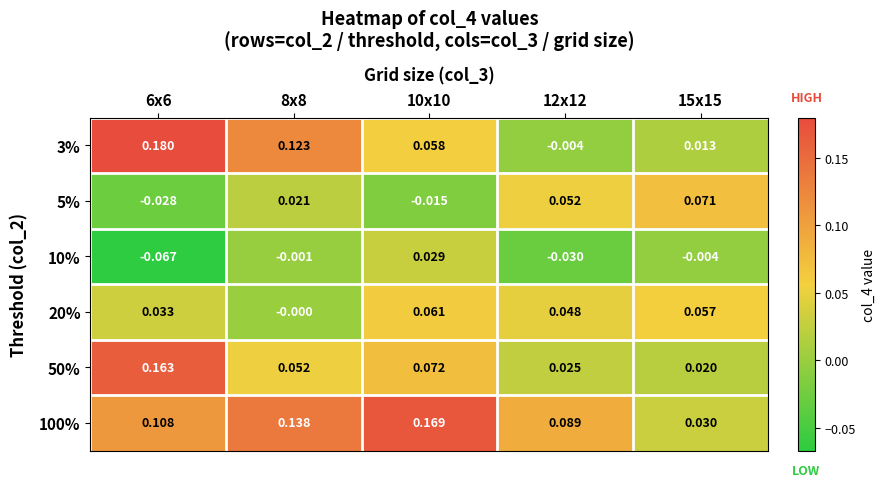

Which series has the largest total across all categories?

100%